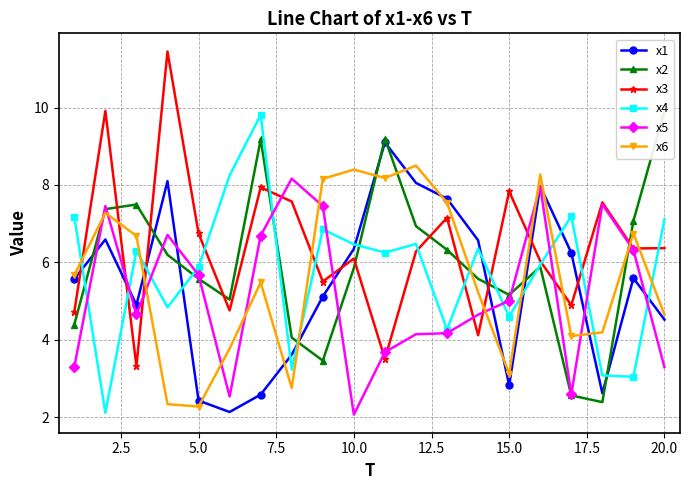

The x3 series shows 2.6 at 10.0. True or false?

False